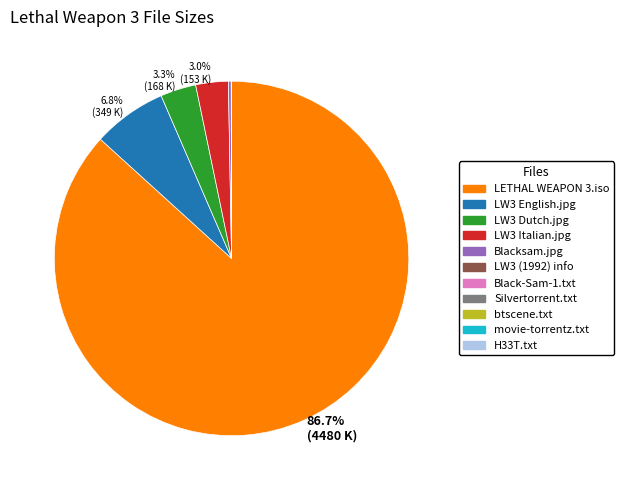

Is there any slice that represents more than half of the pie?

Yes